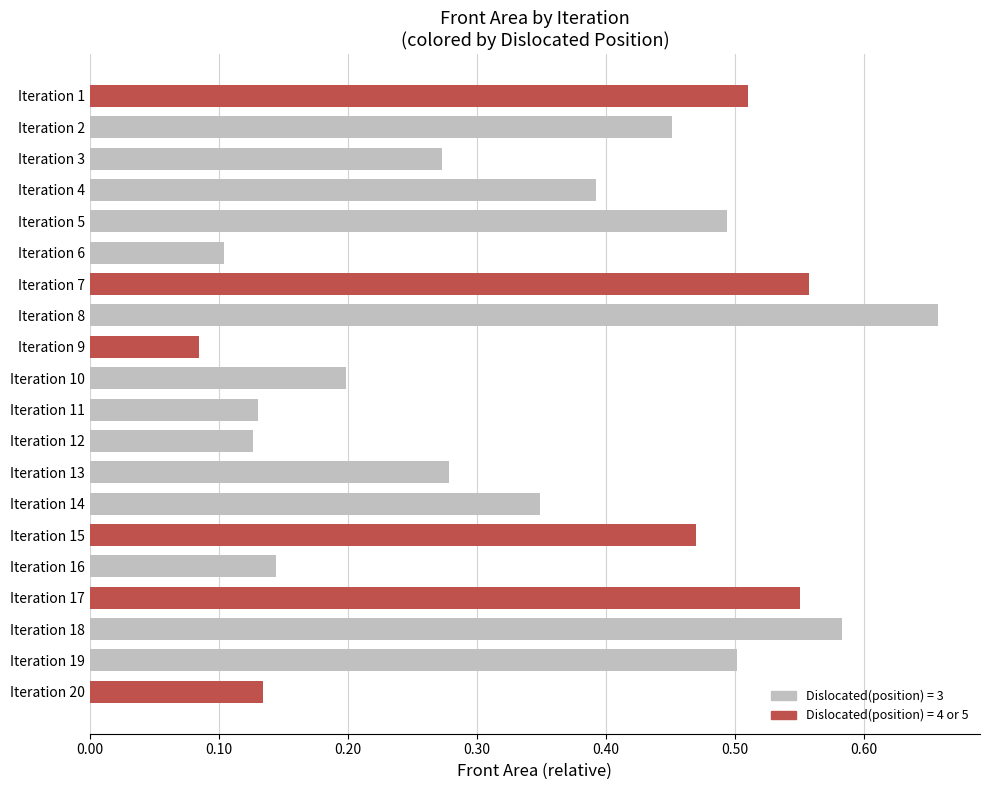

Count the values in the range 0 to 1.

20